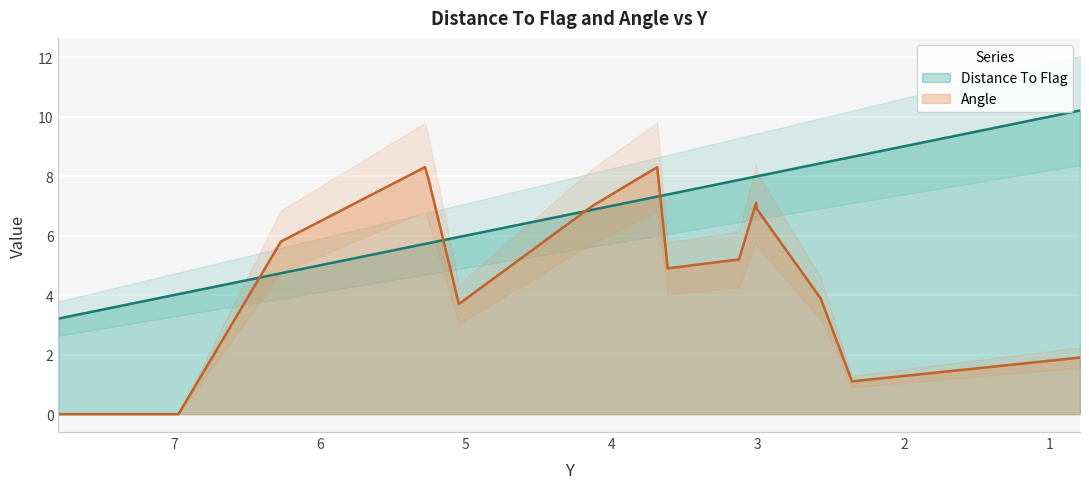

What is the sum of the Distance To Flag values at 6.96717 and 3.61761?

11.4